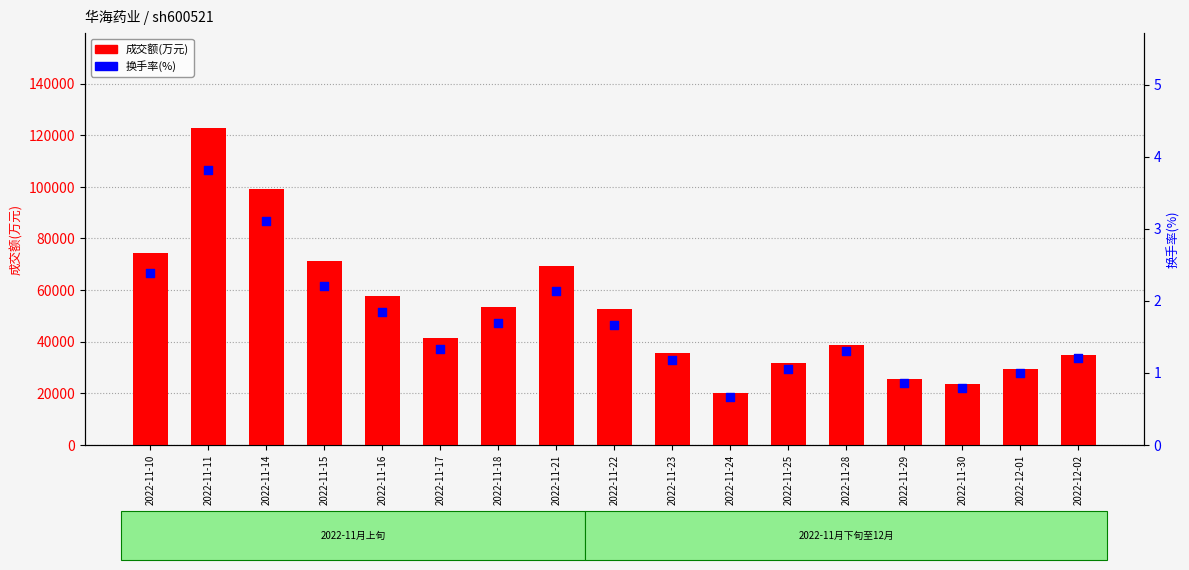

What are all the series names shown in the legend?

成交额(万元), 换手率(%)